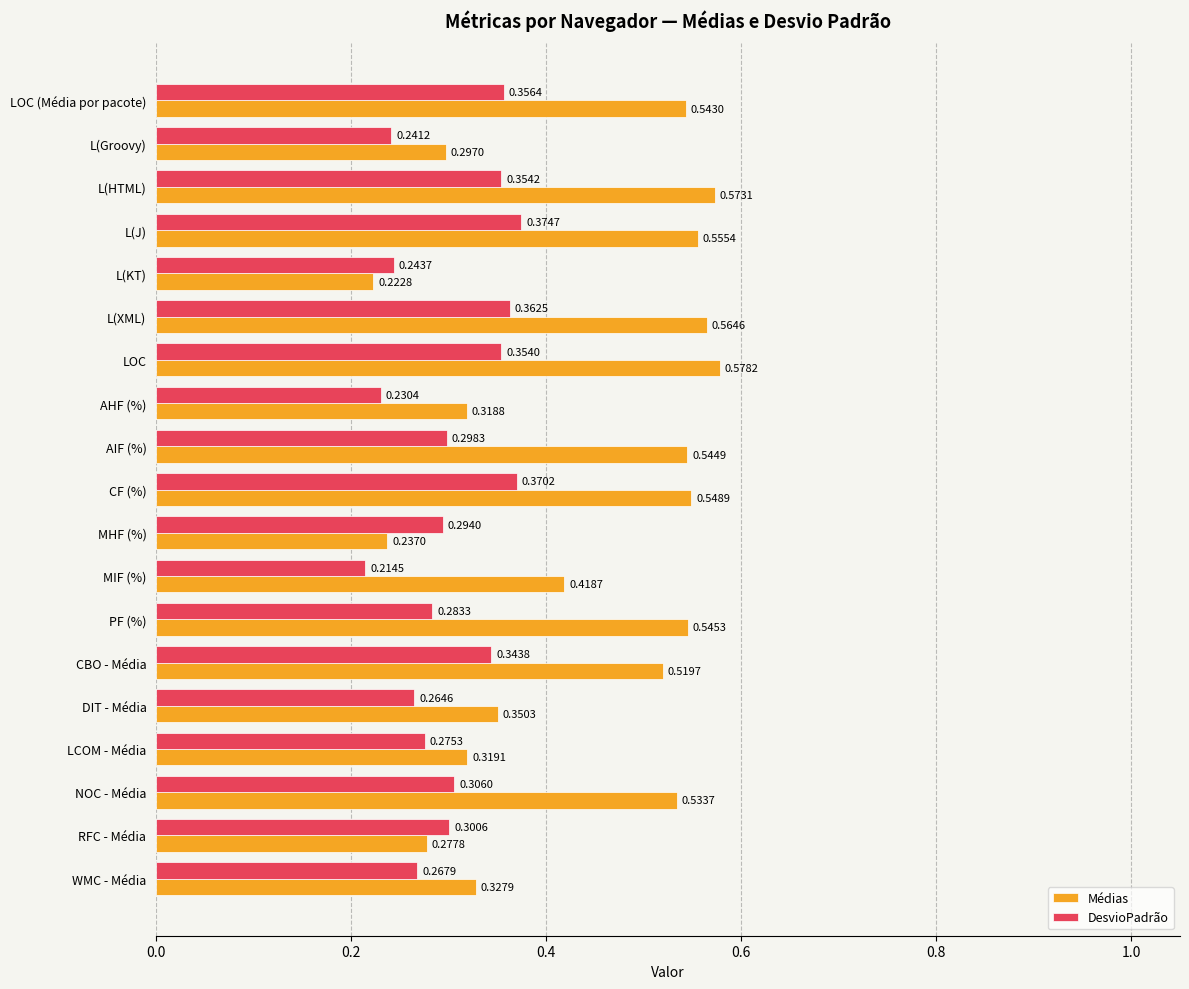

Which series has the largest range (max minus min)?

Médias